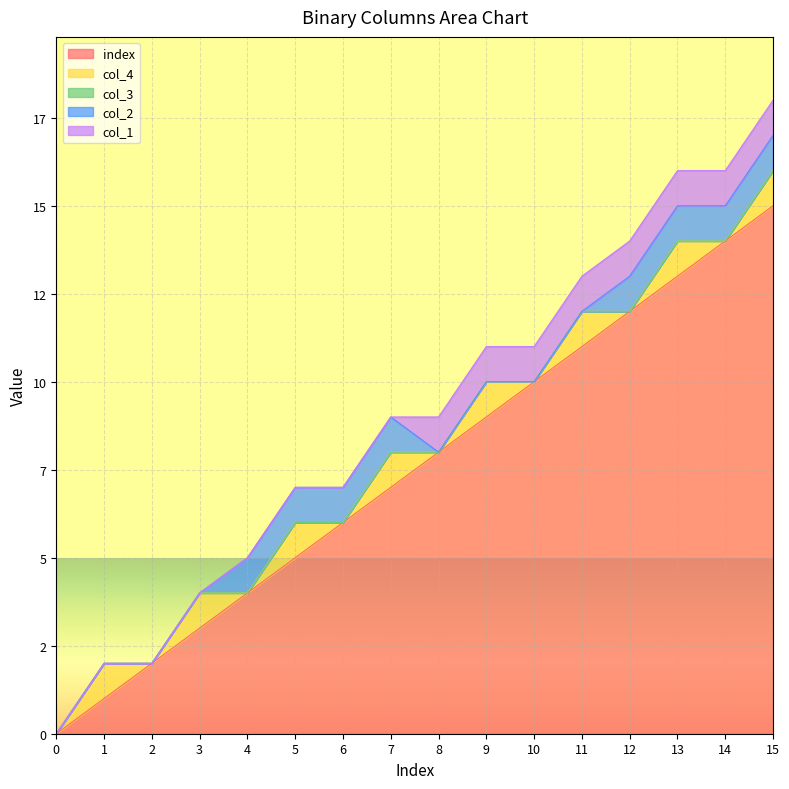

Reading right to left, extract all data points from this chart.

index: 15	14	13	12	11	10	9	8	7	6	5	4	3	2	1	0
col_4: 1	0	1	0	1	0	1	0	1	0	1	0	1	0	1	0
col_3: 0	0	0	0	0	0	0	0	0	0	0	0	0	0	0	0
col_2: 1	1	1	1	0	0	0	0	1	1	1	1	0	0	0	0
col_1: 1	1	1	1	1	1	1	1	0	0	0	0	0	0	0	0